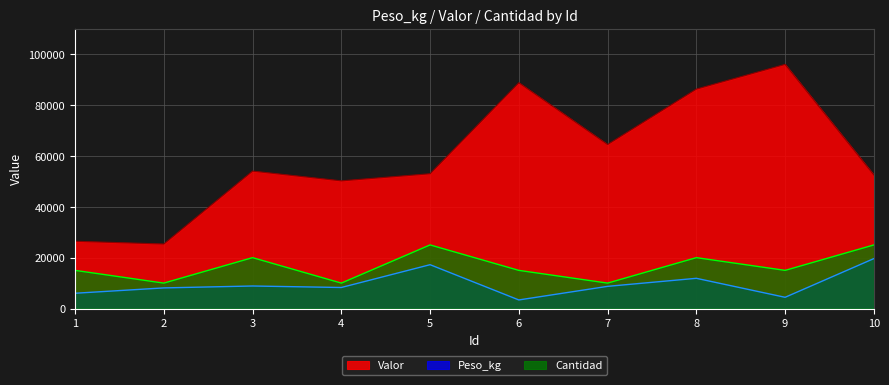

At which label is Peso_kg closest to 11505?

8